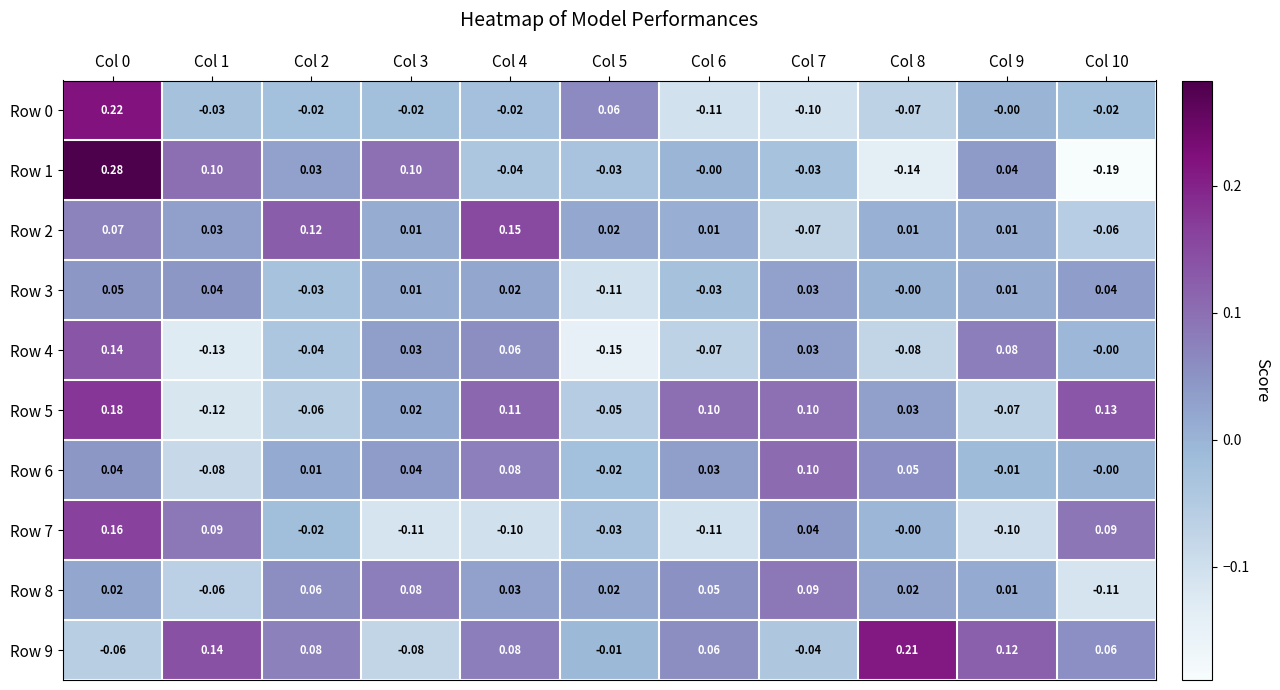

Is the value of Row 5 at Col 7 greater than the value of Row 8 at Col 0?

Yes